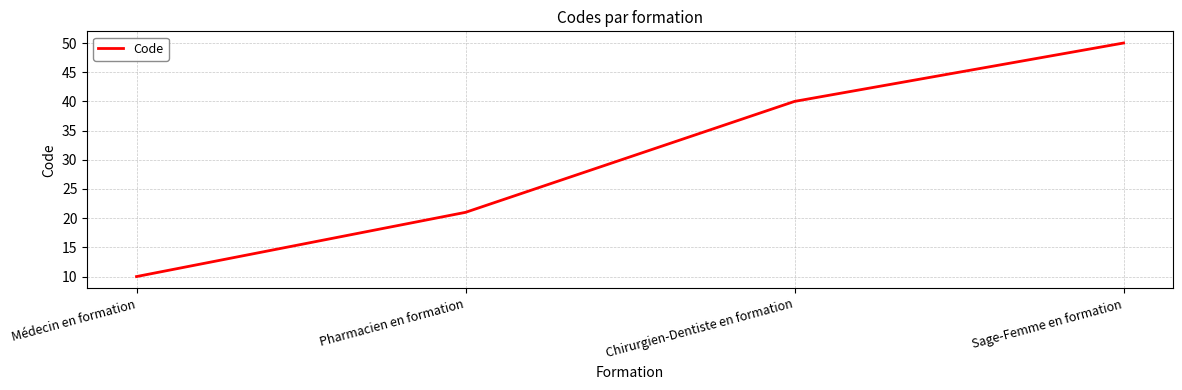

Rank the categories by value from highest to lowest.

Sage-Femme en formation, Chirurgien-Dentiste en formation, Pharmacien en formation, Médecin en formation